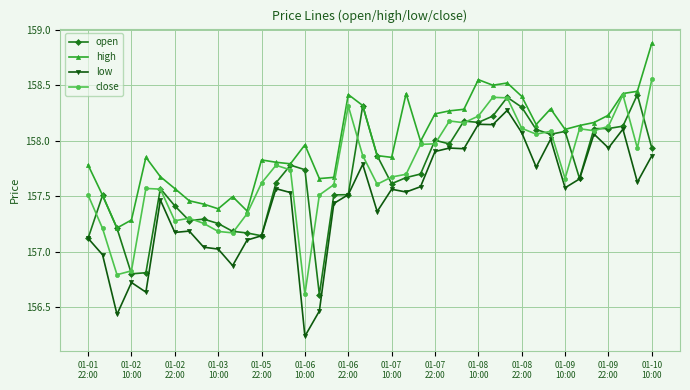

Which series has the largest total across all categories?

high